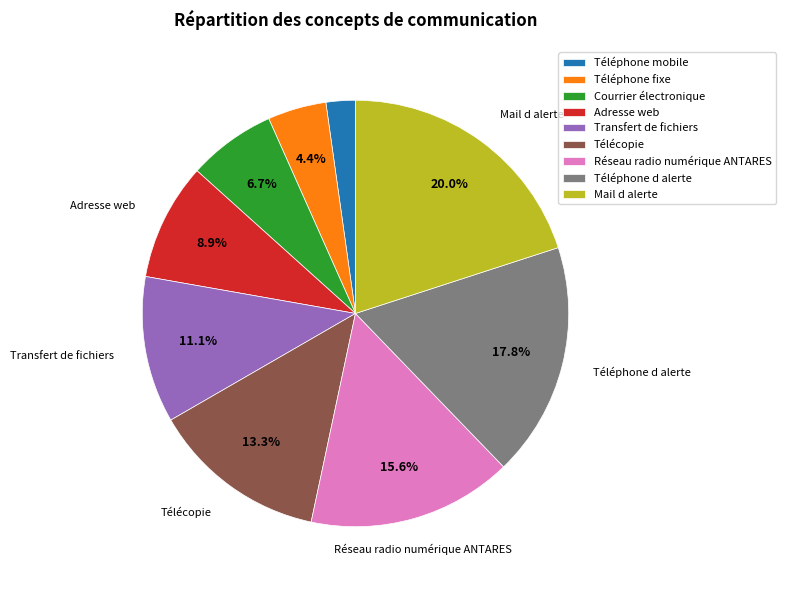

The Téléphone mobile slice represents 15% of the pie. True or false?

False